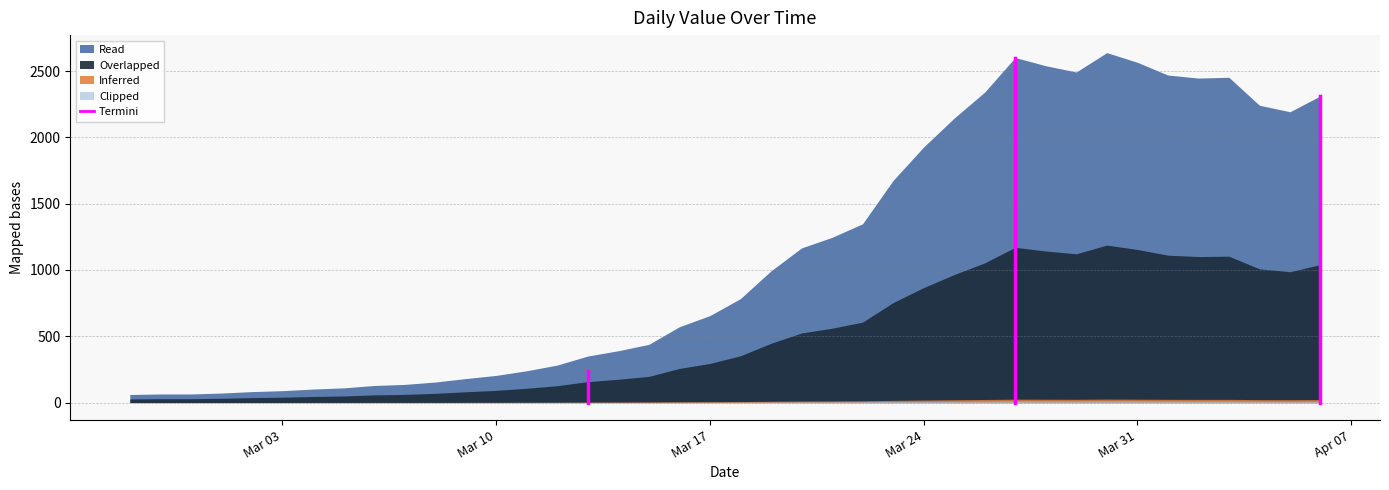

What position from the right is 2020-03-11?

27